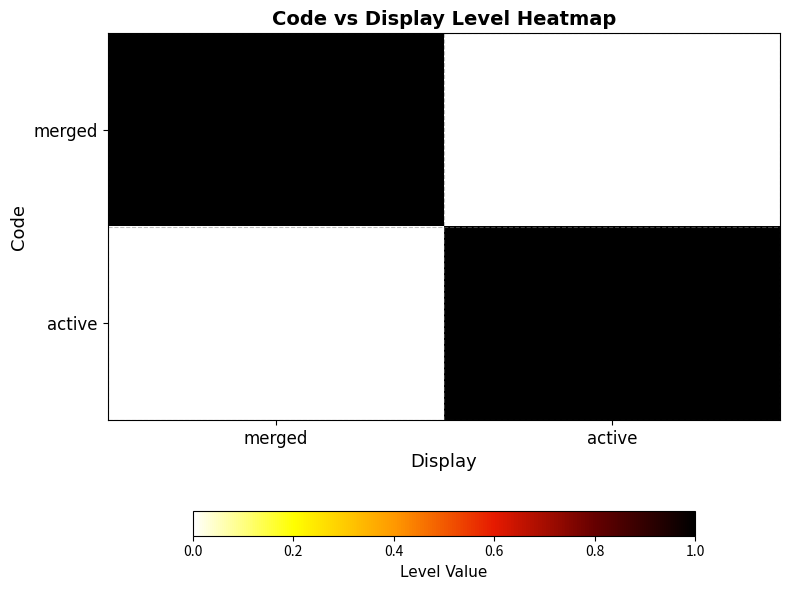

Which has a higher value, merged or active?

merged